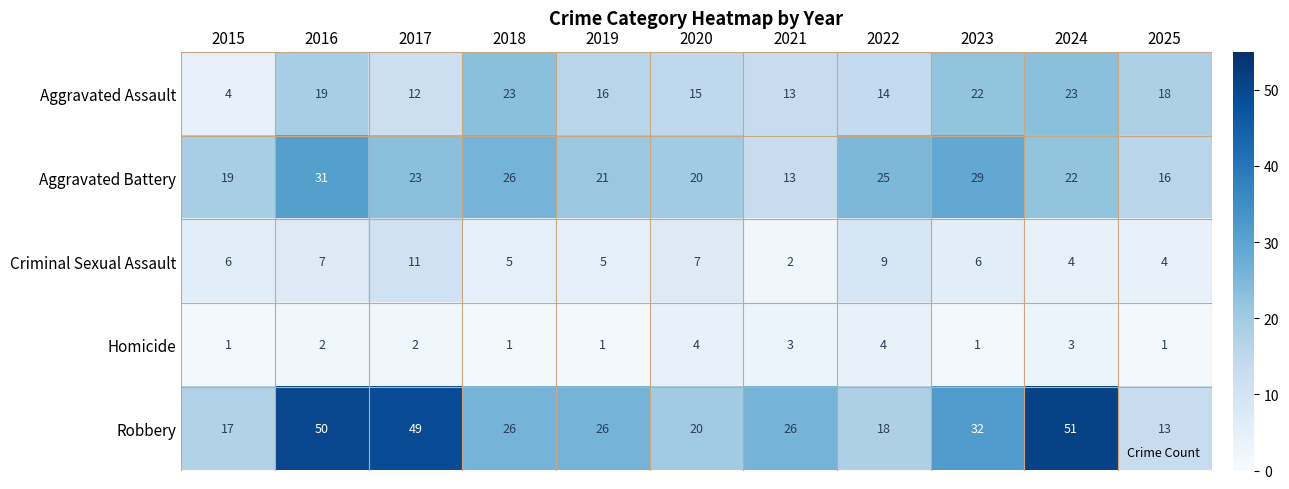

Which category has the lowest value in the Aggravated Assault series?

2015